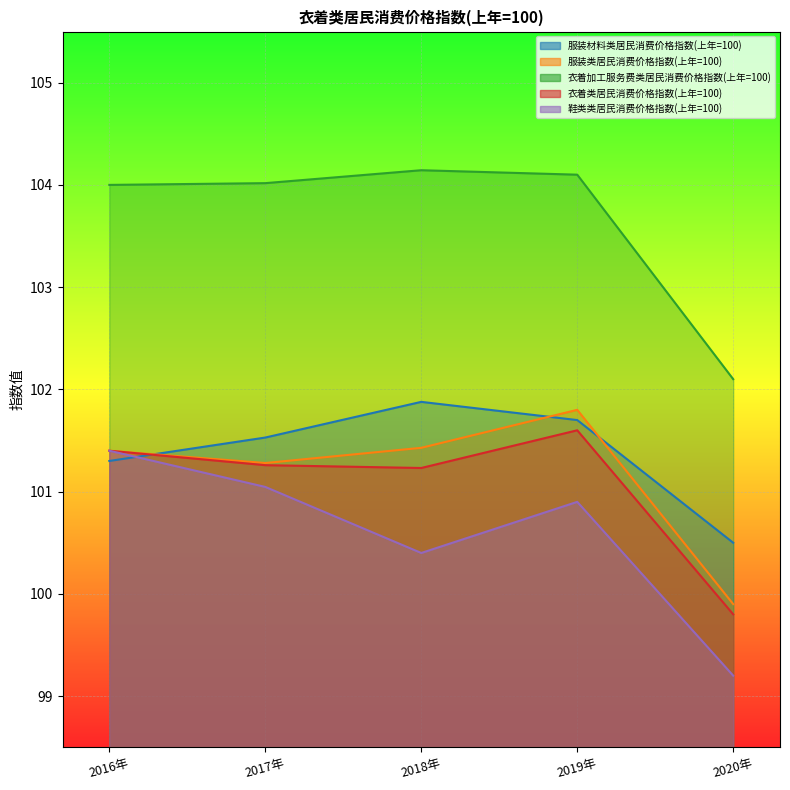

How many interior local valleys does the 鞋类类居民消费价格指数(上年=100) series have?

1